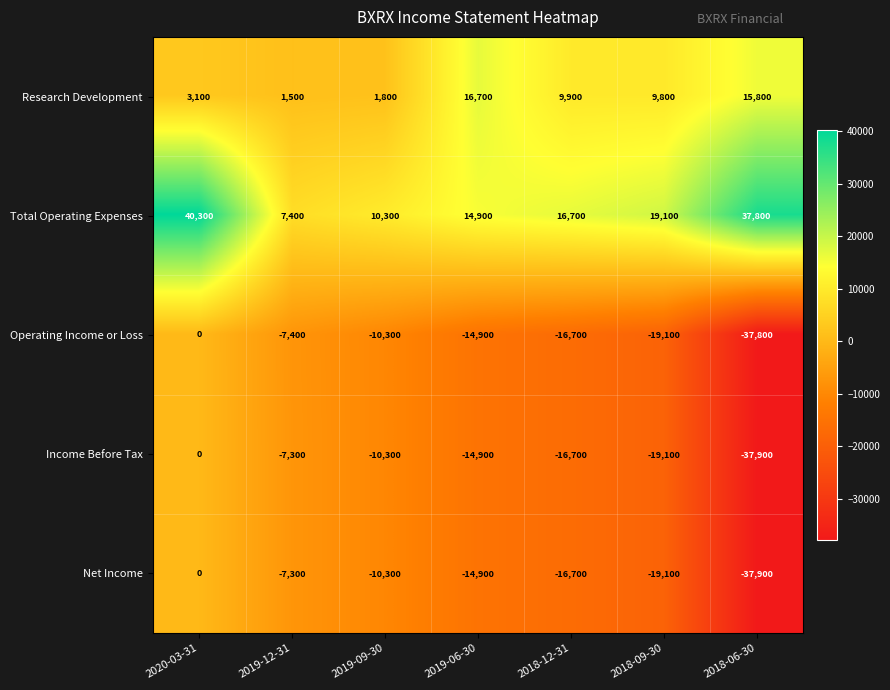

The Income Before Tax series shows 25486 at 2020-03-31. True or false?

False